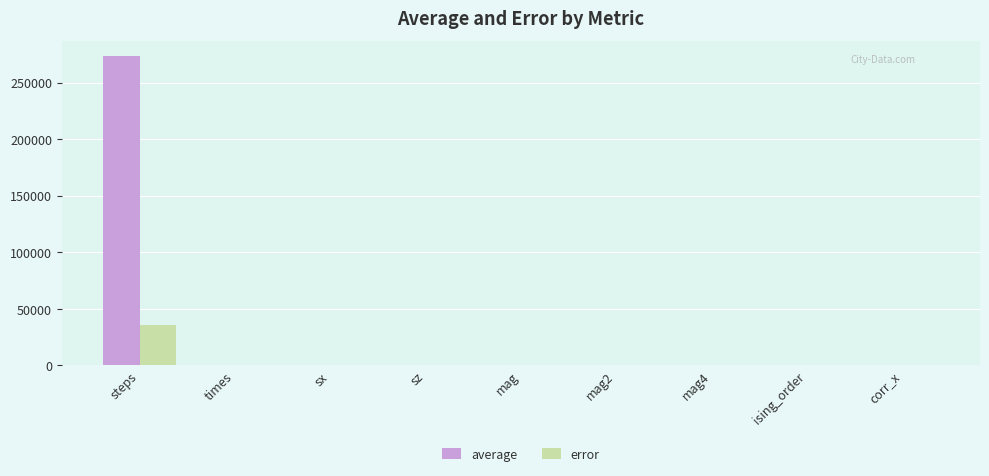

How many values in the error series exceed 0?

8